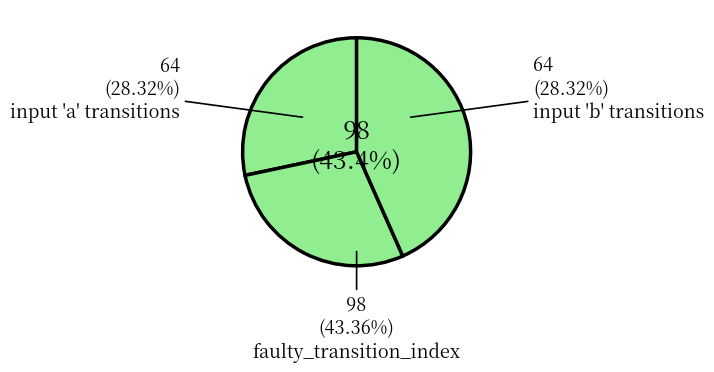

Which slice is the smallest?

input_symbol=a